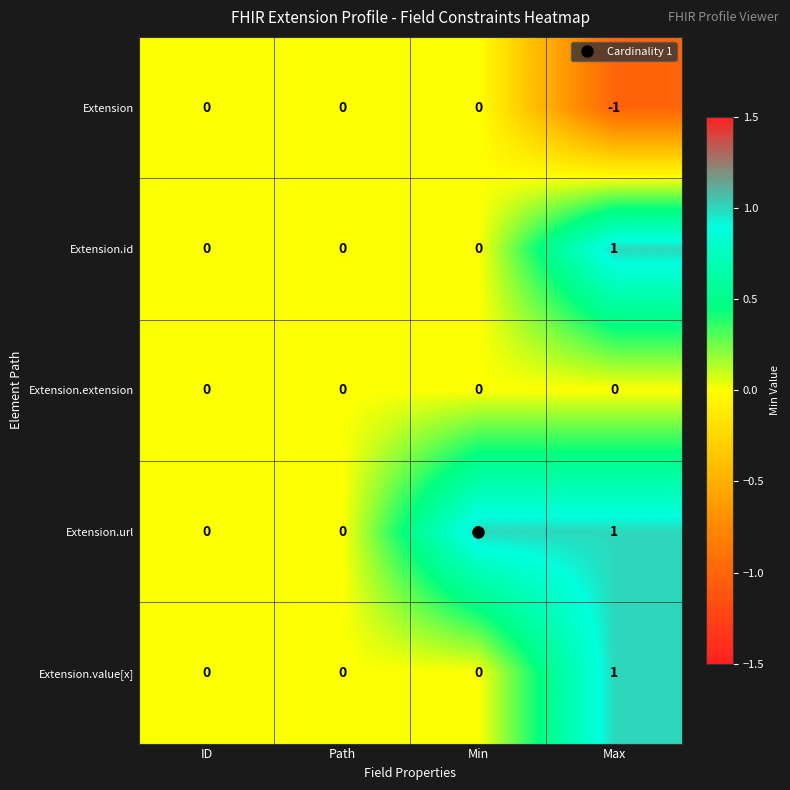

Is it true that Extension.extension equals 0 at Path?

True